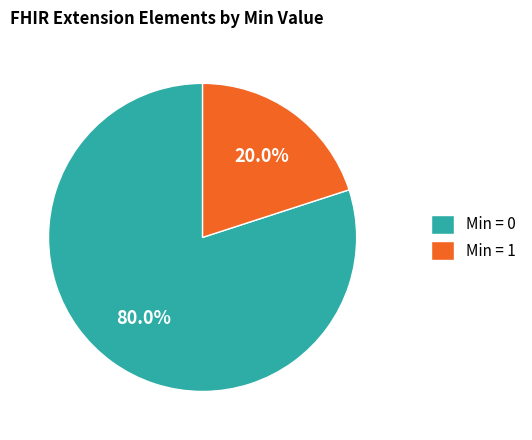

Rank the categories by value from highest to lowest.

Min = 0, Min = 1